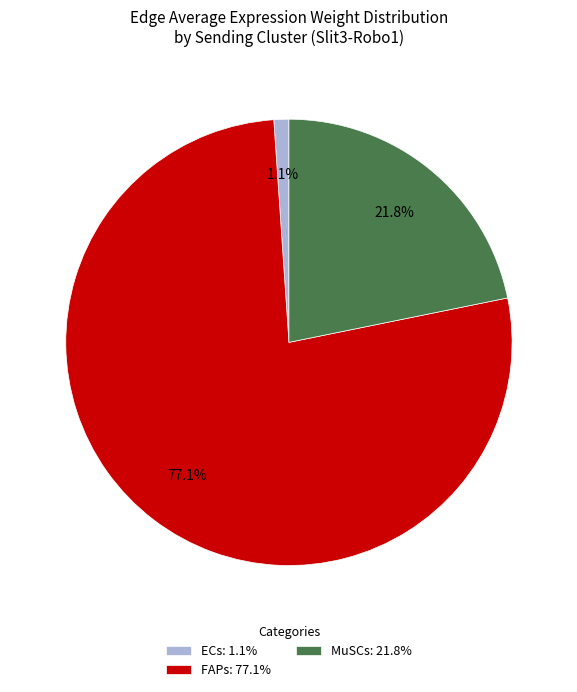

What is the largest slice in the pie chart?

FAPs